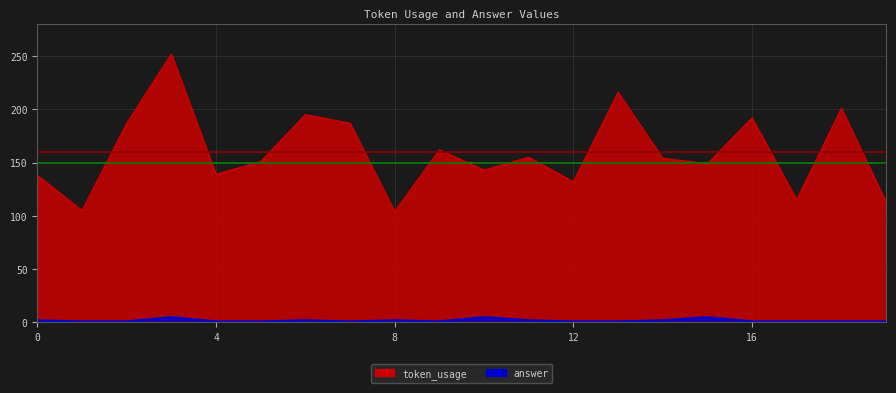

Rank the series by their maximum value, from highest to lowest.

token_usage, answer